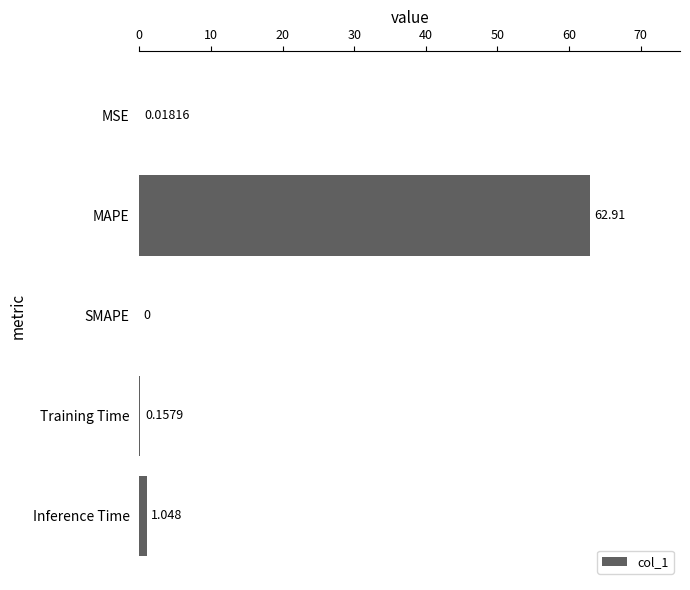

Where is the data nearest to the value 31?

Inference Time